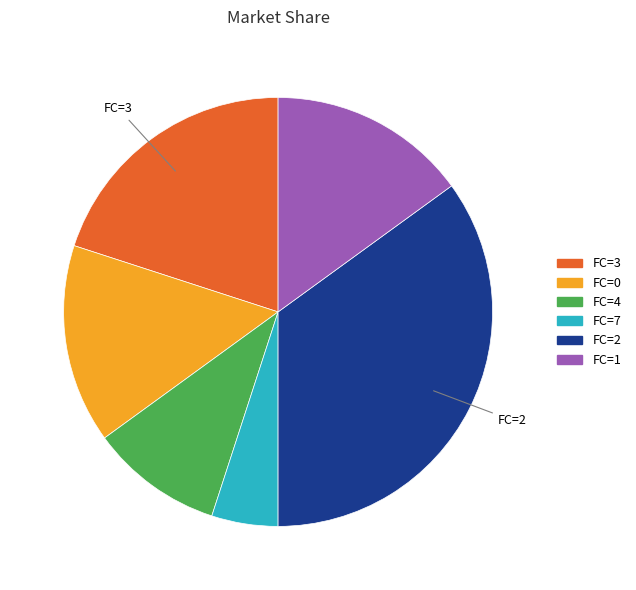

Does any single category account for the majority?

No